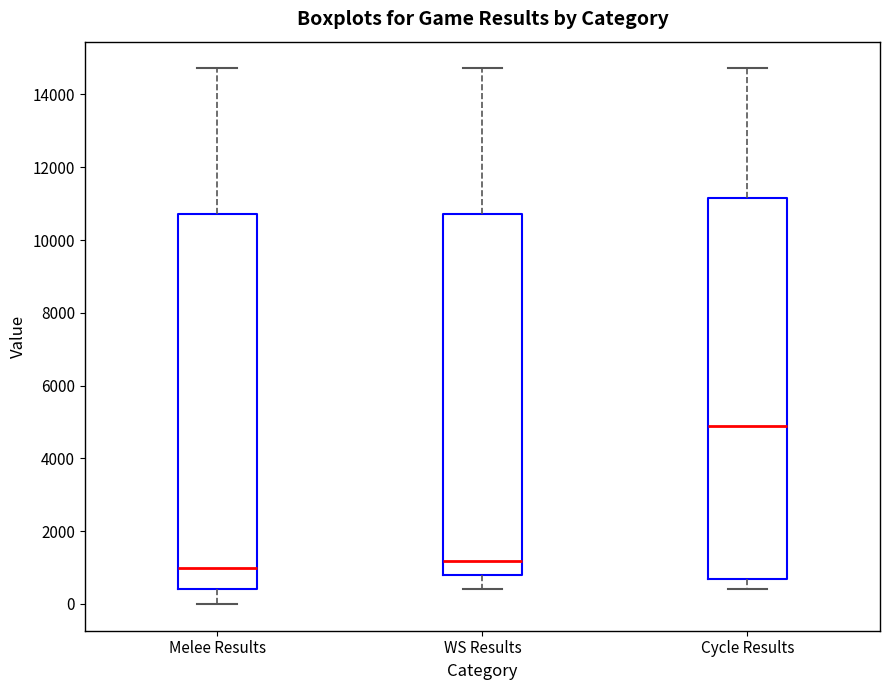

Where does the median line of the box for Melee Results sit on the y-axis? The values are not printed on the chart, so give them approximately, as read against the axis.

1000